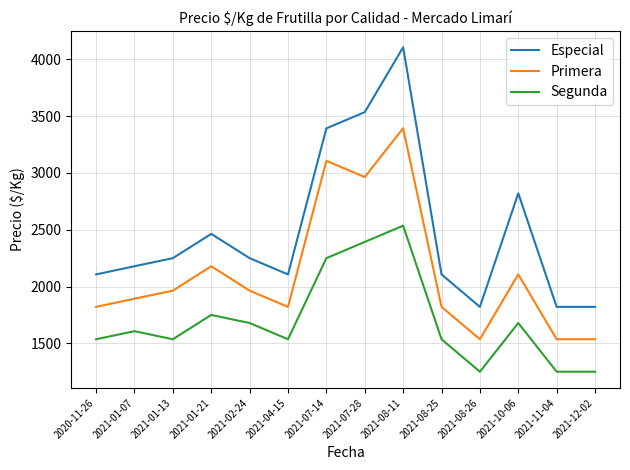

Is it true that Especial equals 2107 at 2021-04-15?

True